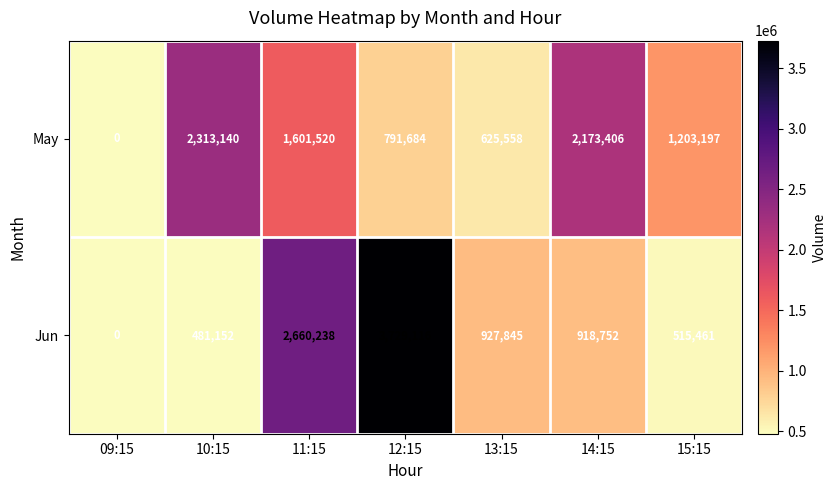

How many values in May are above zero?

6